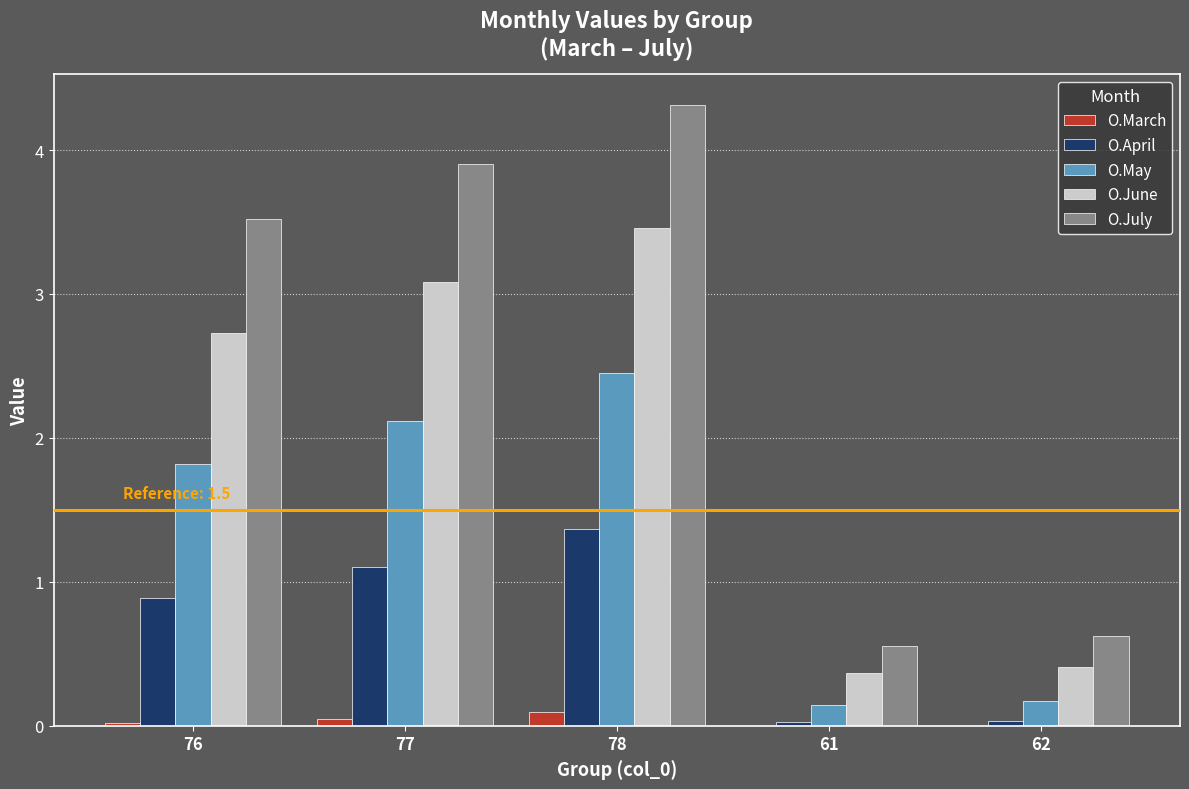

What is the greatest value displayed?

4.3